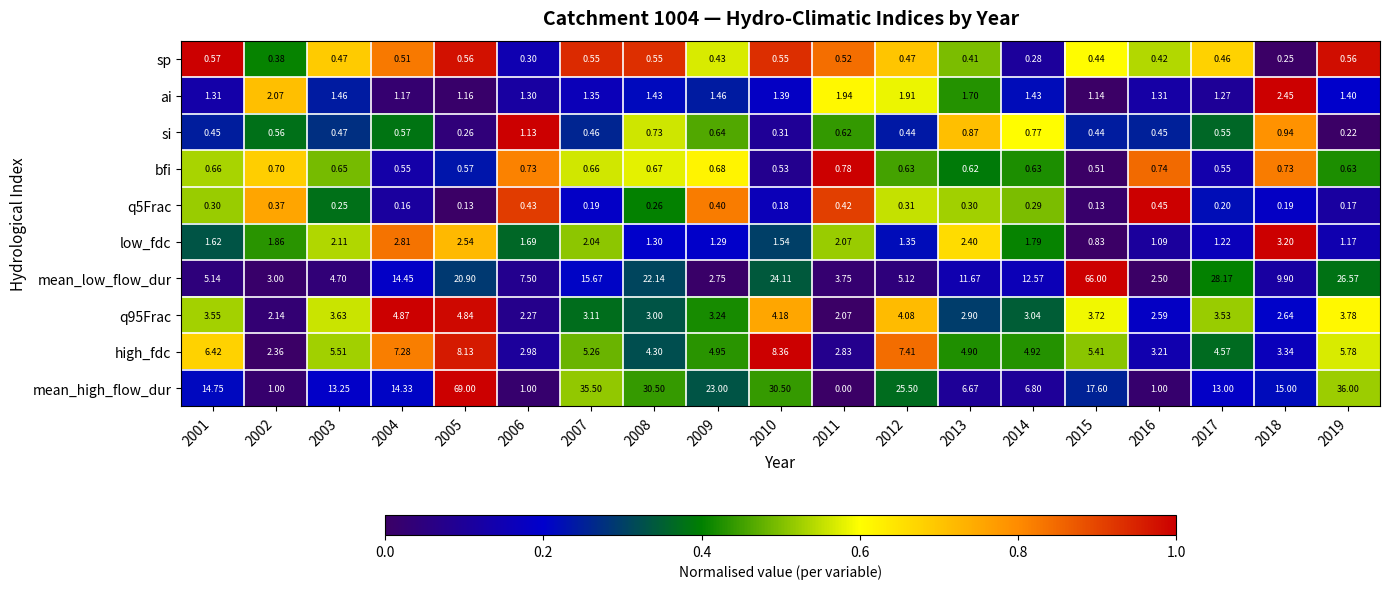

Which series has the widest spread of values?

mean_high_flow_dur